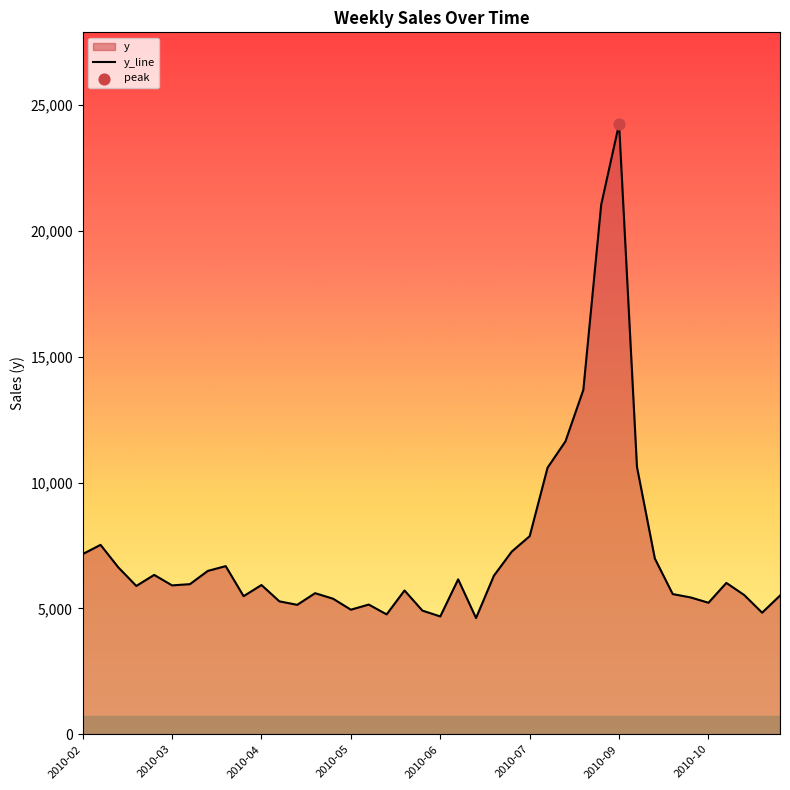

Approximately how many times larger is the value at 26 compared to 34?

1.9